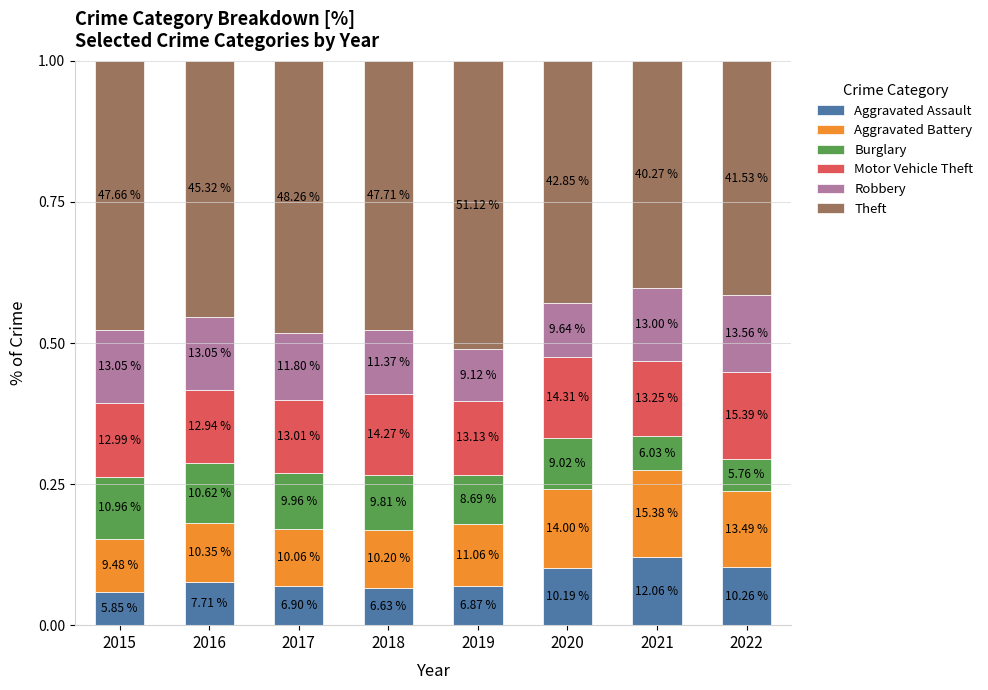

What are all the series names shown in the legend?

Aggravated Assault, Aggravated Battery, Burglary, Motor Vehicle Theft, Robbery, Theft